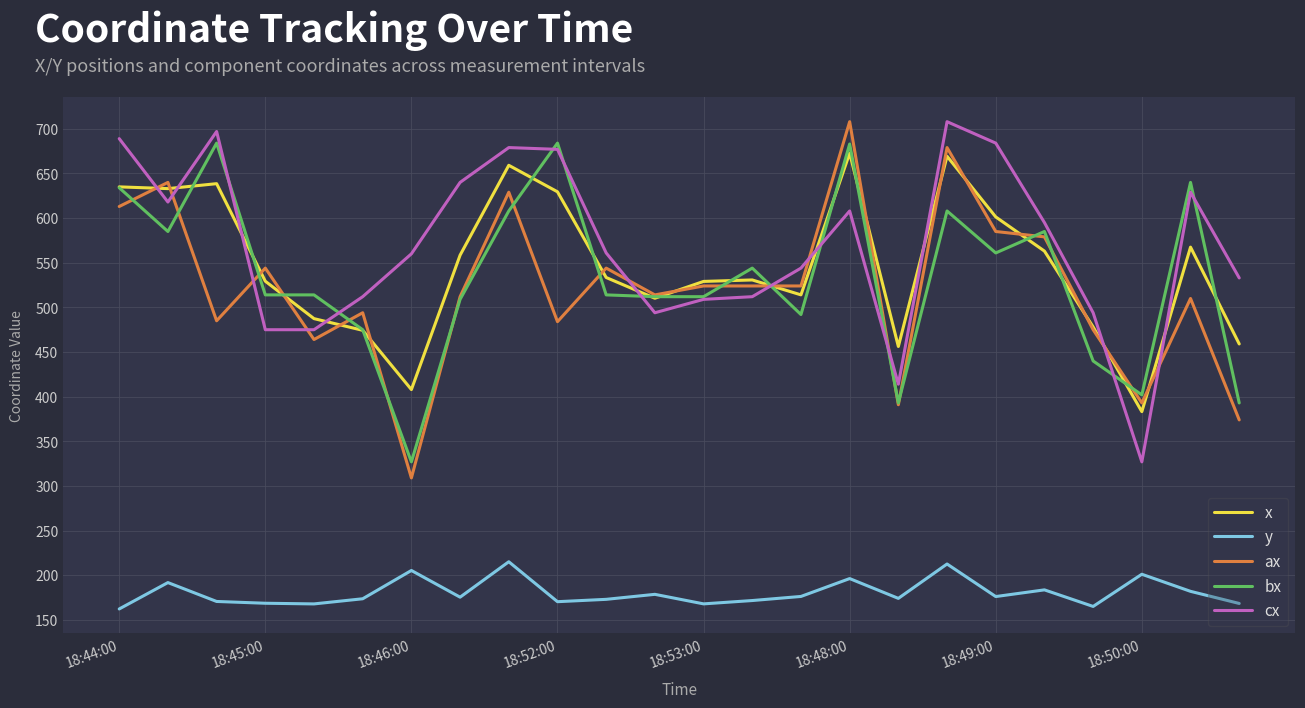

What is the minimum value for bx?

327.0